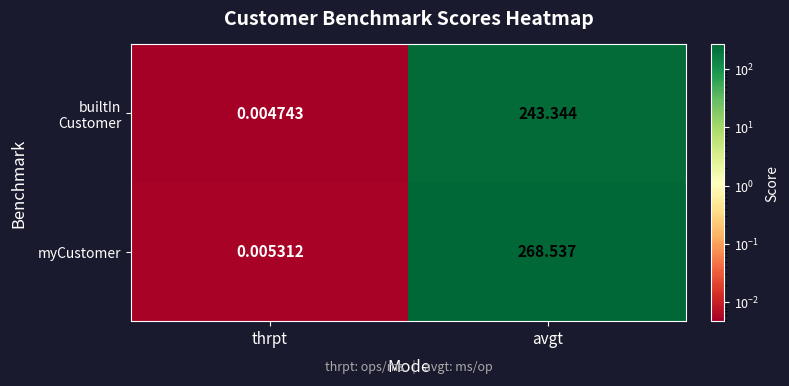

What is the difference between the highest and lowest values at avgt?

25.2